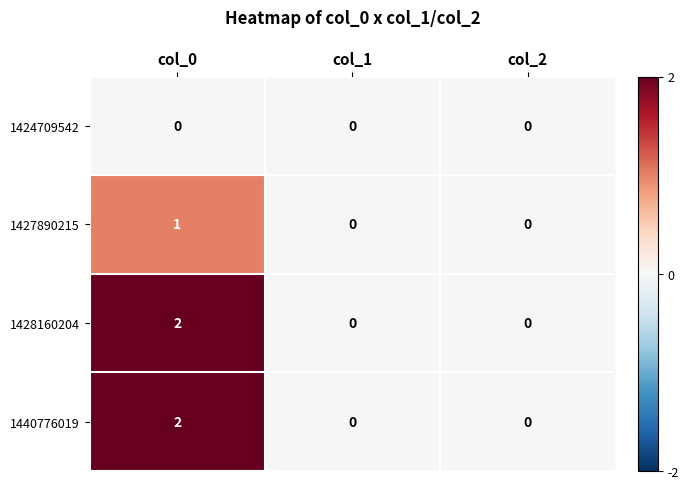

At which category is the sum across all series the highest?

col_0